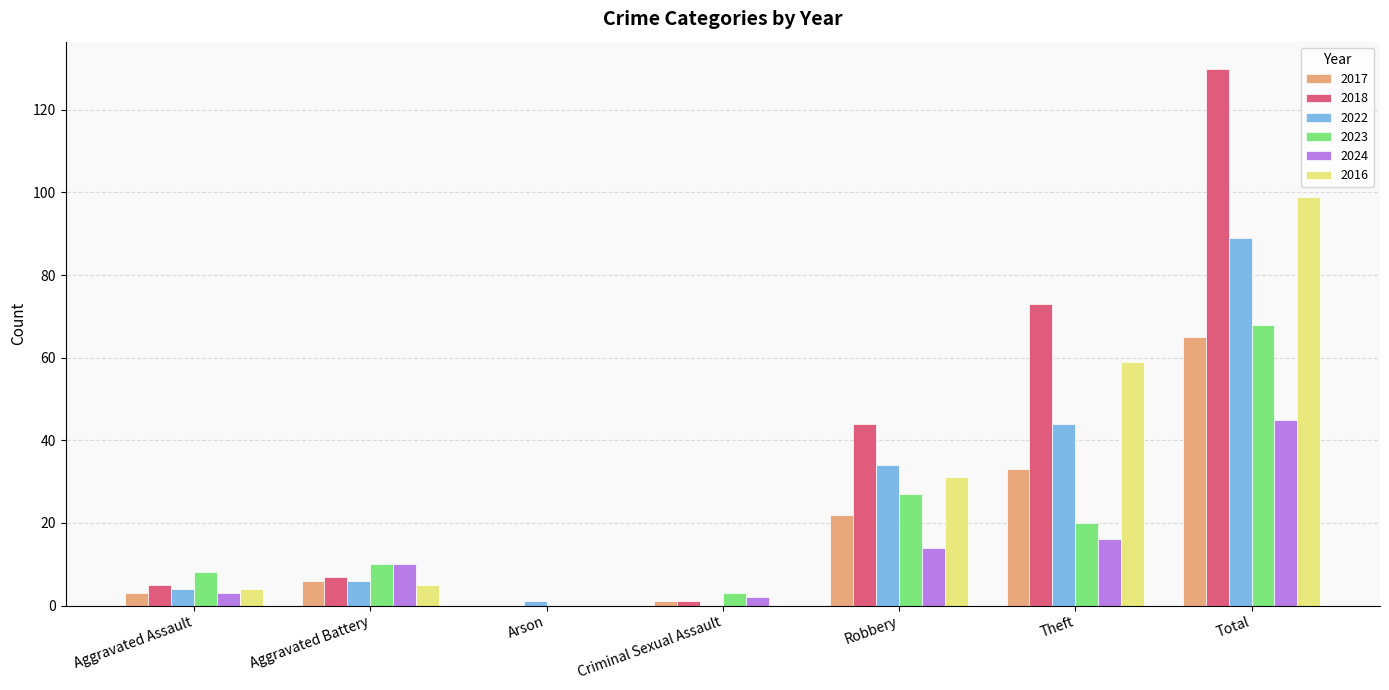

Is the value of 2017 at Arson greater than the value of 2018 at Aggravated Assault?

No